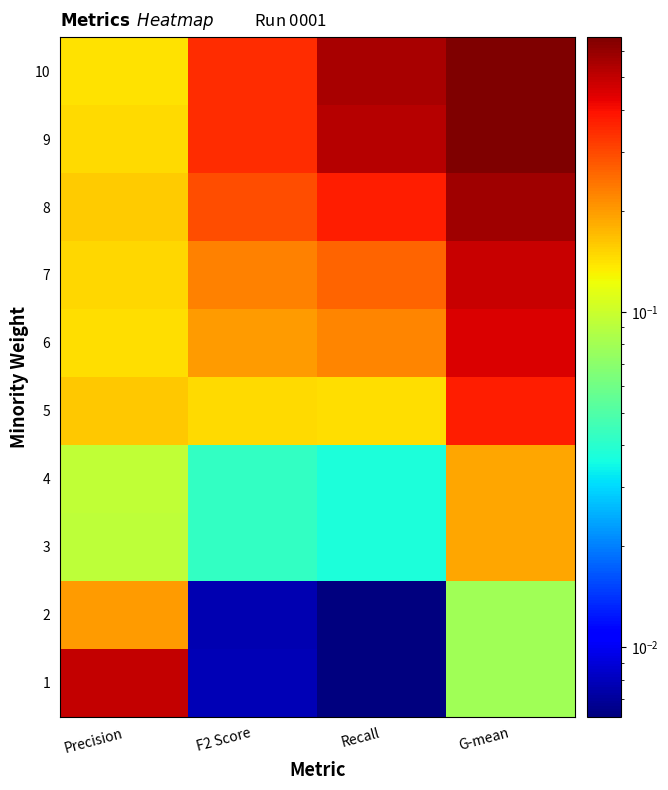

Reading left to right, list all the values displayed in this chart.

1: Precision=0.5	F2 Score=0.0	Recall=0.0	G-mean=0.1
2: Precision=0.2	F2 Score=0.0	Recall=0.0	G-mean=0.1
3: Precision=0.1	F2 Score=0.0	Recall=0.0	G-mean=0.2
4: Precision=0.1	F2 Score=0.0	Recall=0.0	G-mean=0.2
5: Precision=0.2	F2 Score=0.1	Recall=0.1	G-mean=0.4
6: Precision=0.1	F2 Score=0.2	Recall=0.2	G-mean=0.5
7: Precision=0.2	F2 Score=0.2	Recall=0.3	G-mean=0.5
8: Precision=0.2	F2 Score=0.3	Recall=0.4	G-mean=0.6
9: Precision=0.1	F2 Score=0.3	Recall=0.5	G-mean=0.6
10: Precision=0.1	F2 Score=0.3	Recall=0.6	G-mean=0.7